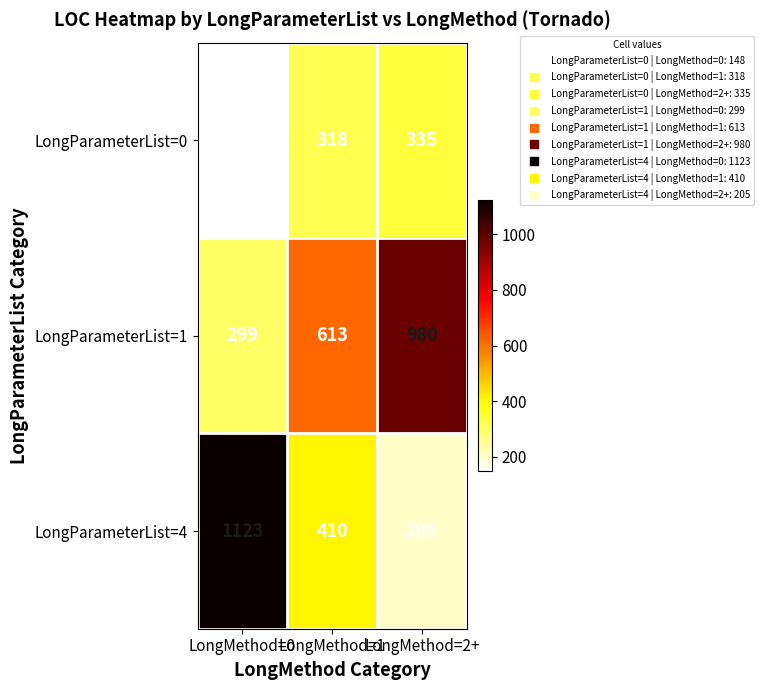

What is the total value across all series at LongMethod=2+?

1520